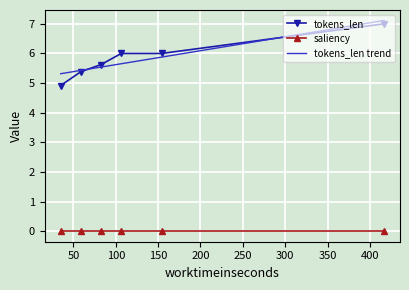

What is the difference between the maximum and second lowest values in the tokens_len series?

1.6